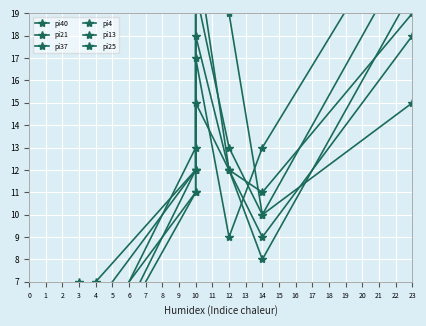

Rank the series by their maximum value, from highest to lowest.

pi37, pi25, pi4, pi40, pi21, pi13